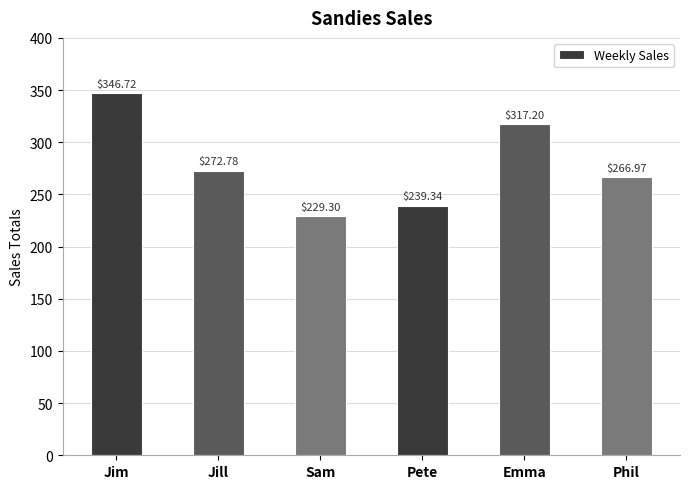

What is the sum of all values?

1672.3